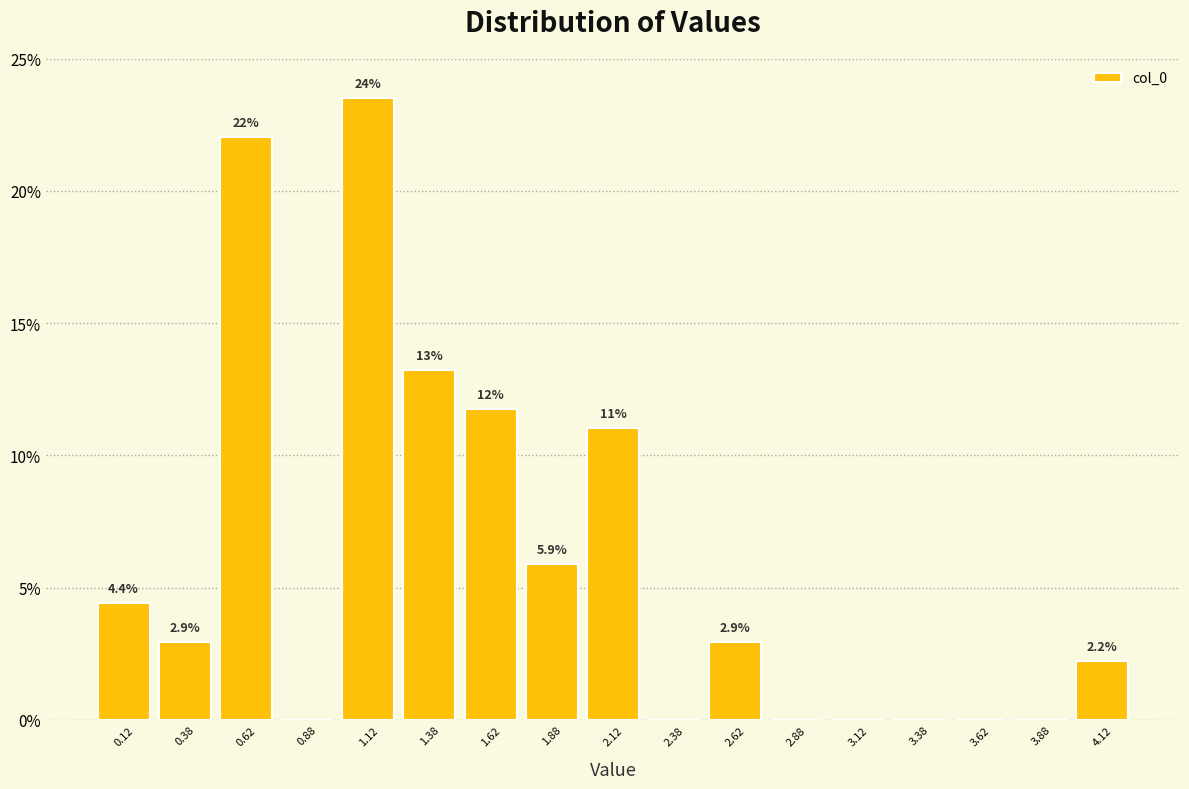

Which range on the x-axis has the tallest bar?

1.00 to 1.25